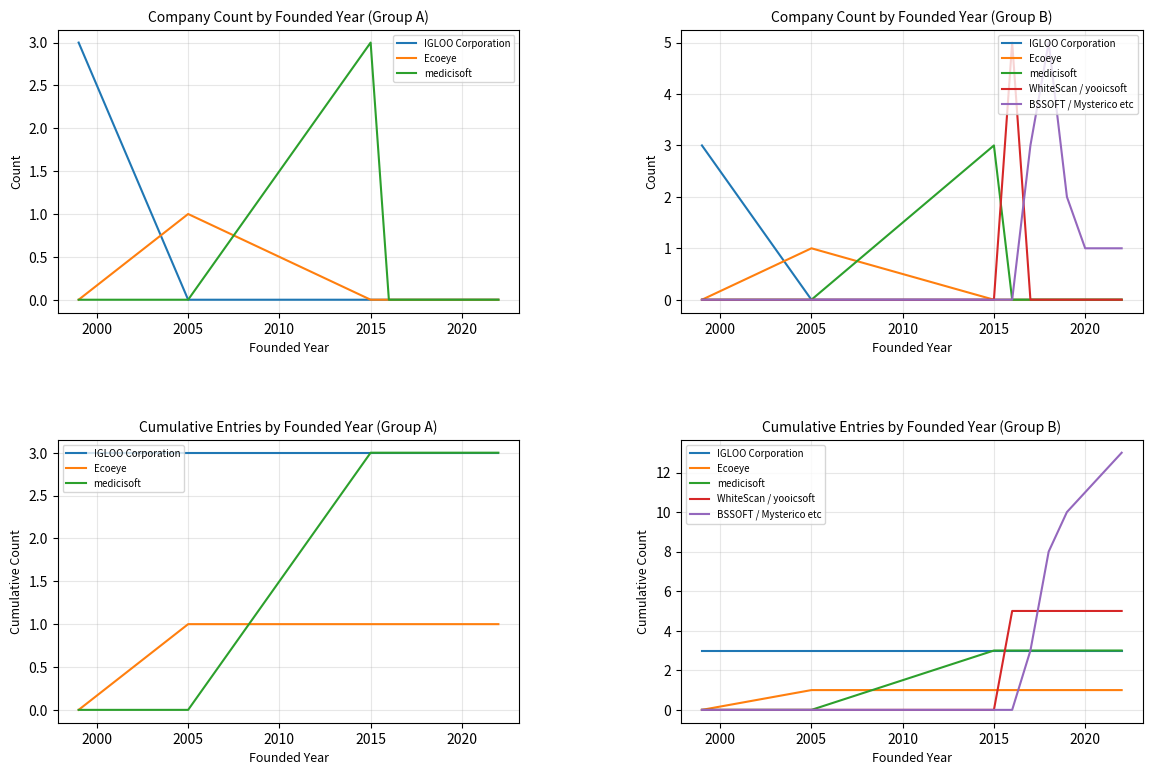

True or false: IGLOO Corporation has more than 1 points higher than both neighbors.

False